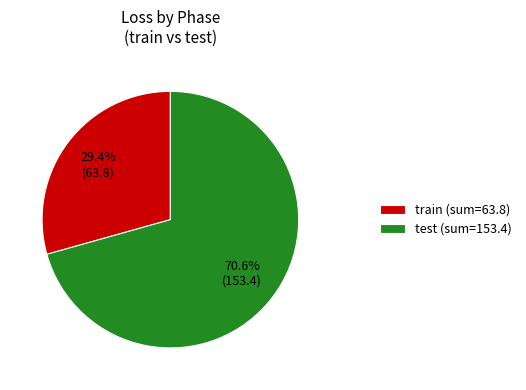

Rank the categories by value from lowest to highest.

train (sum=63.8), test (sum=153.4)